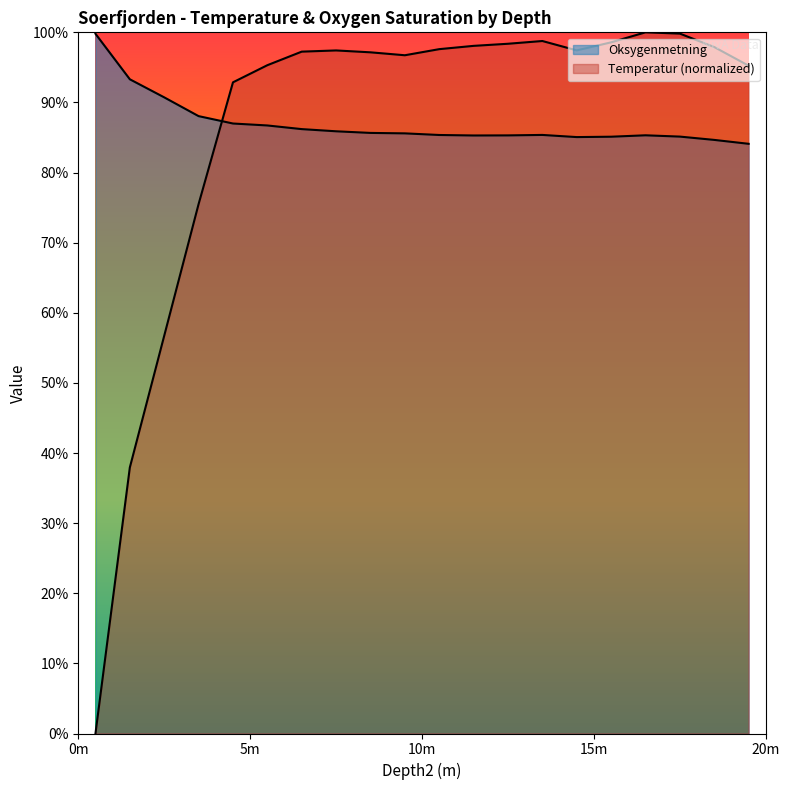

What is the average value of the Oksygenmetning series?

87.0